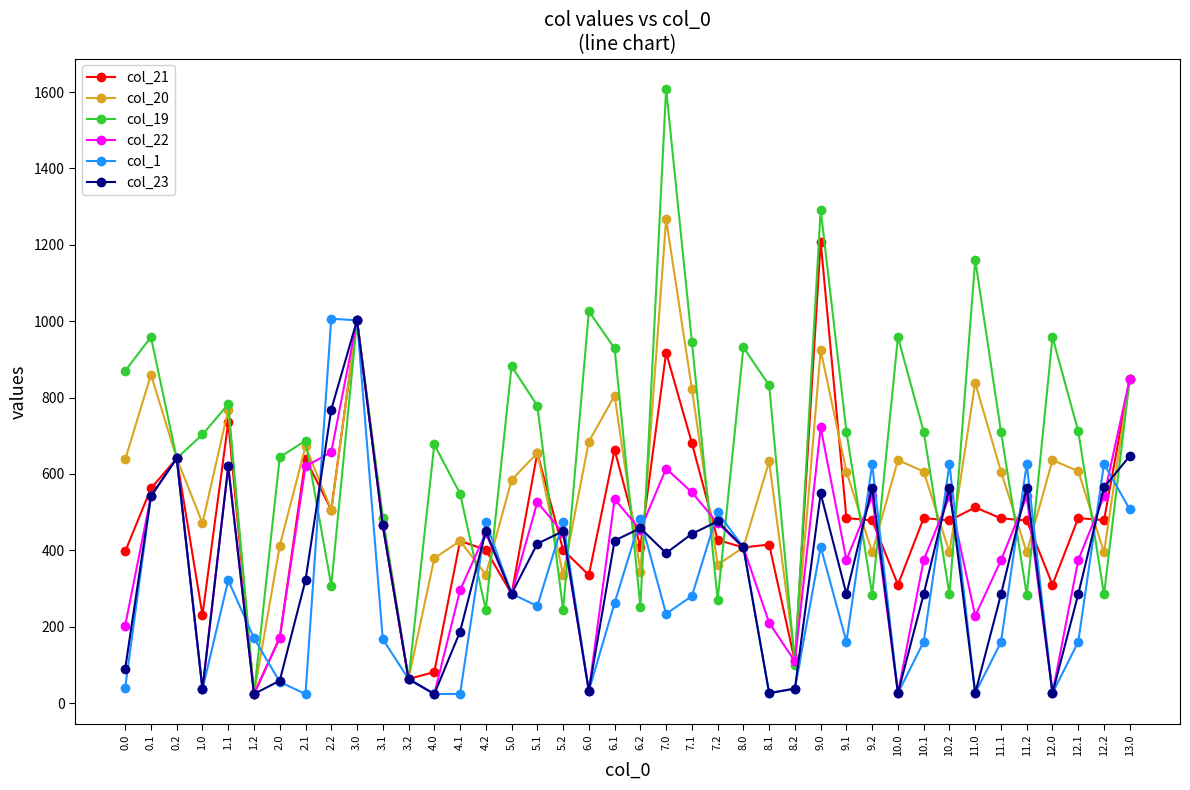

Count the number of data series in this chart.

6